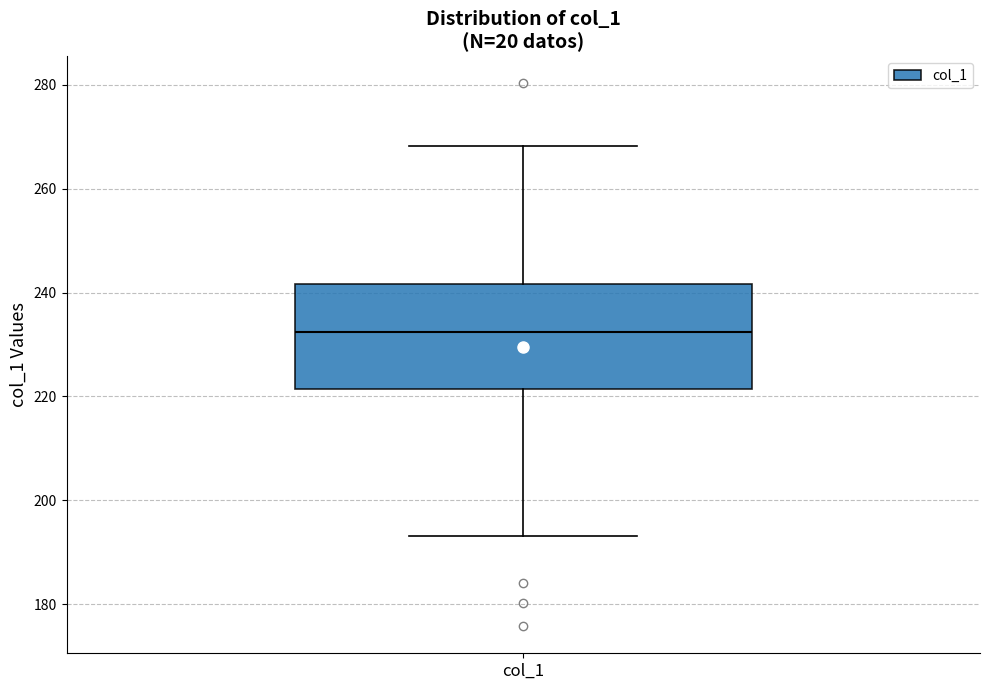

Where does the lower whisker of the box for col_1 end on the y-axis? The values are not printed on the chart, so give them approximately, as read against the axis.

194